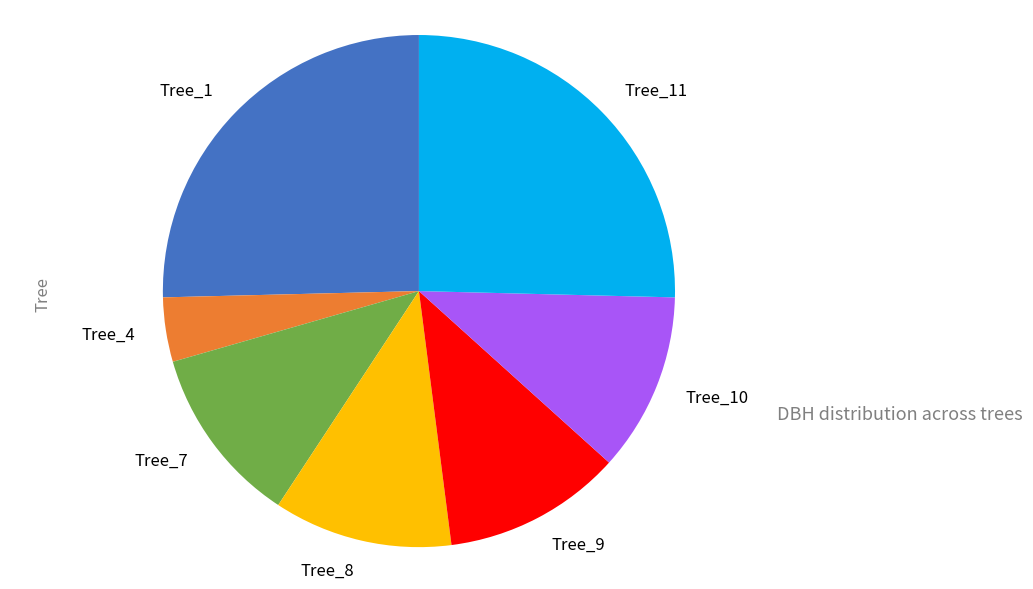

What is the ratio of the value at Tree_7 to the value at Tree_1?

0.4